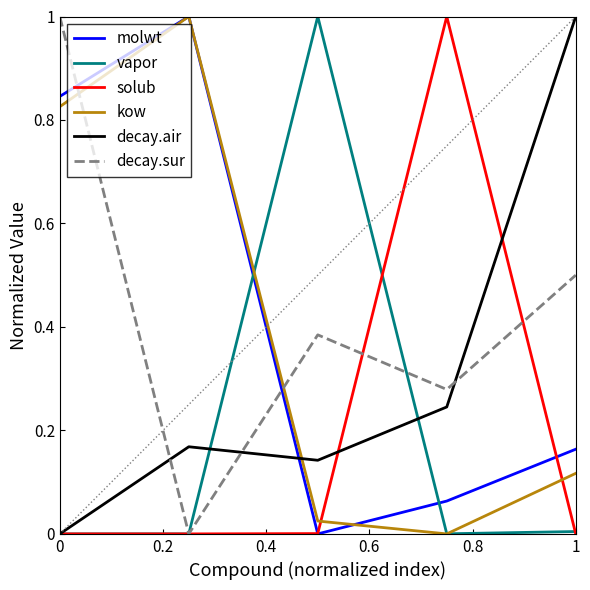

How many lines are shown in the chart?

6